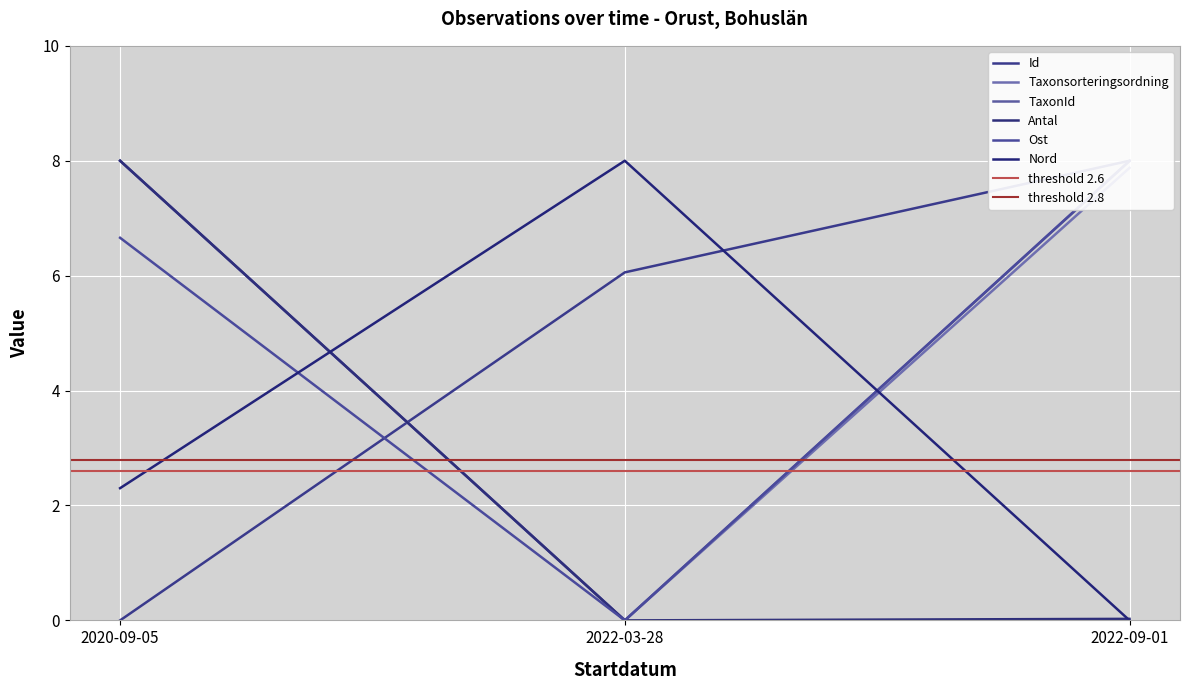

What is the spread (max minus min) of values at 2022-03-28?

8.0